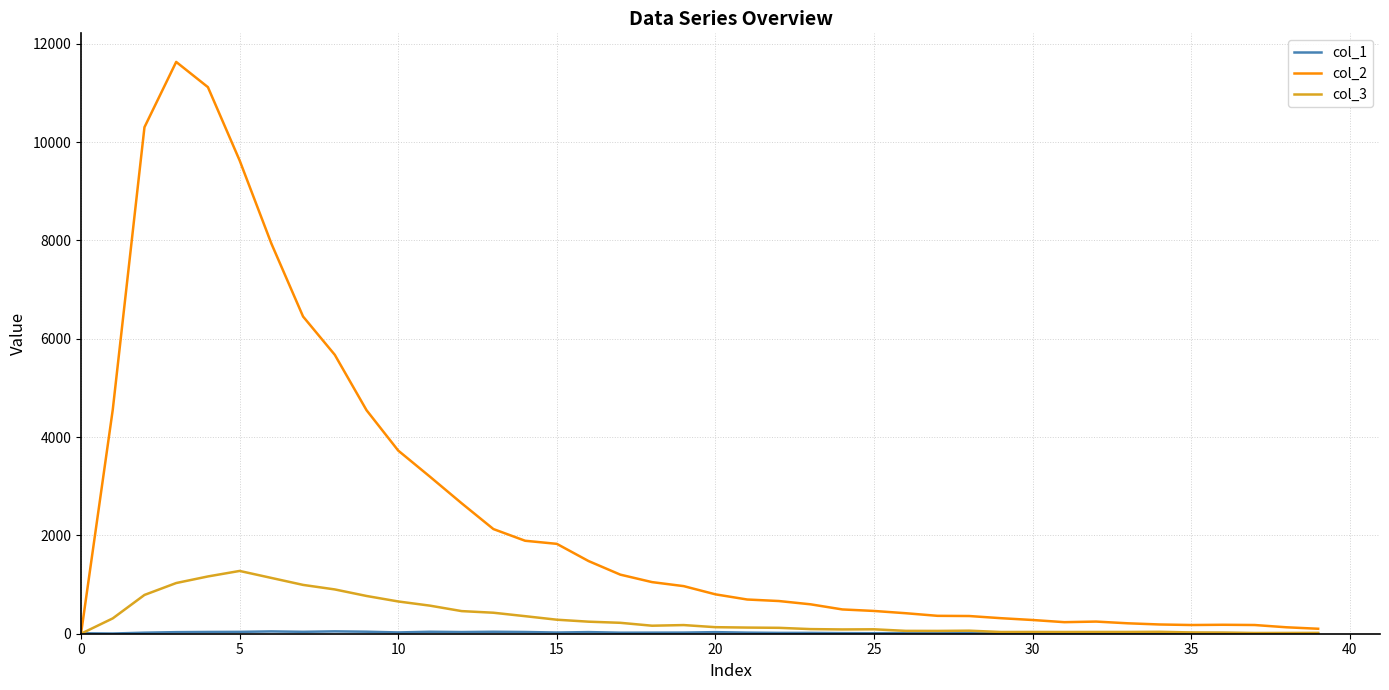

At how many categories does at least one series exceed 5450?

7